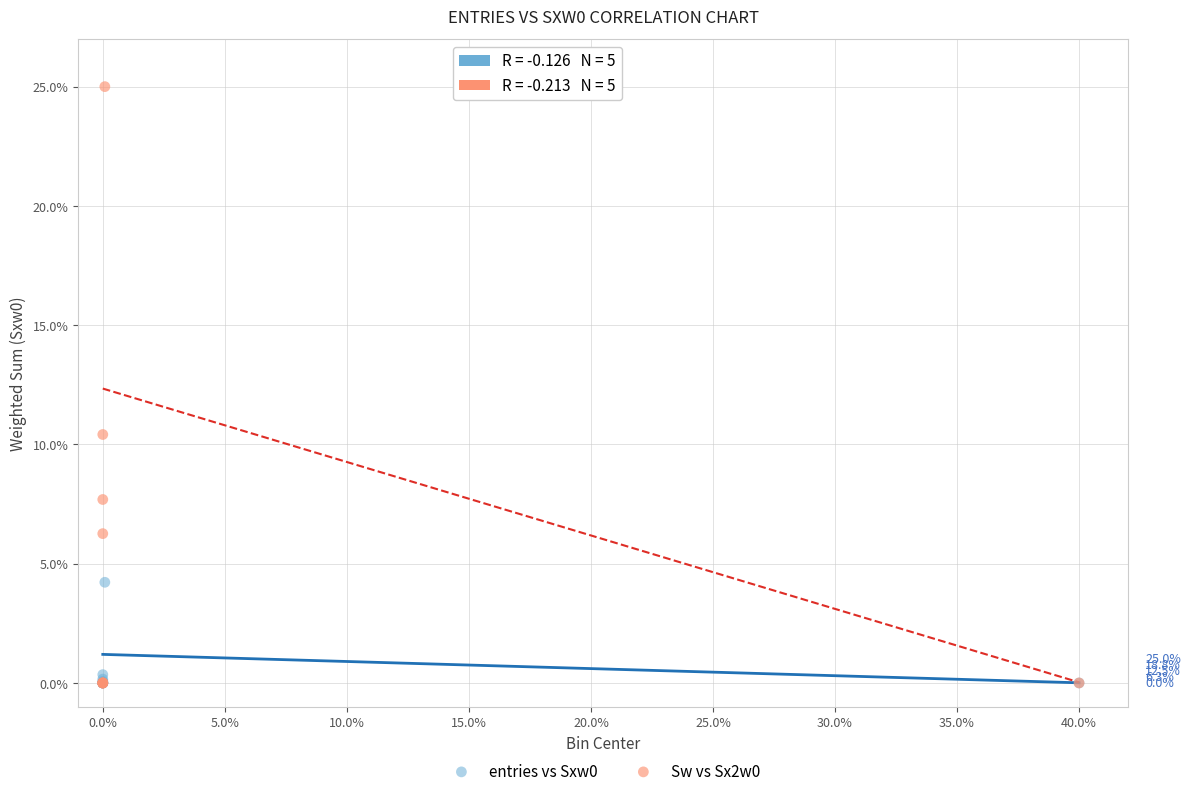

Across all series, what Y value is closest to 12?

10.4